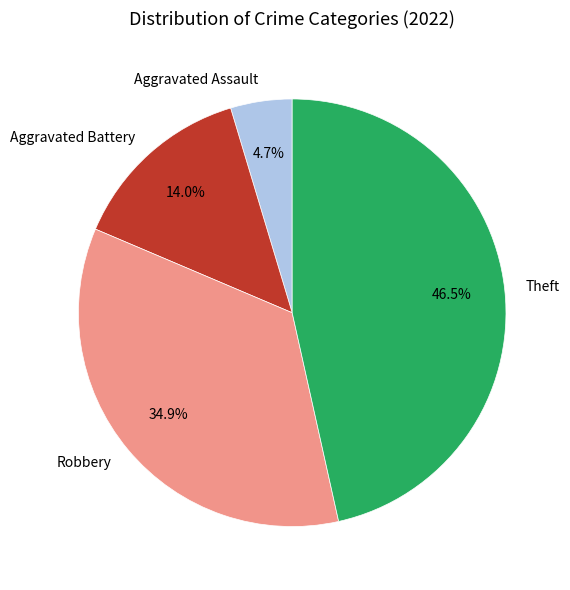

Rank the categories by value from highest to lowest.

Theft, Robbery, Aggravated Battery, Aggravated Assault